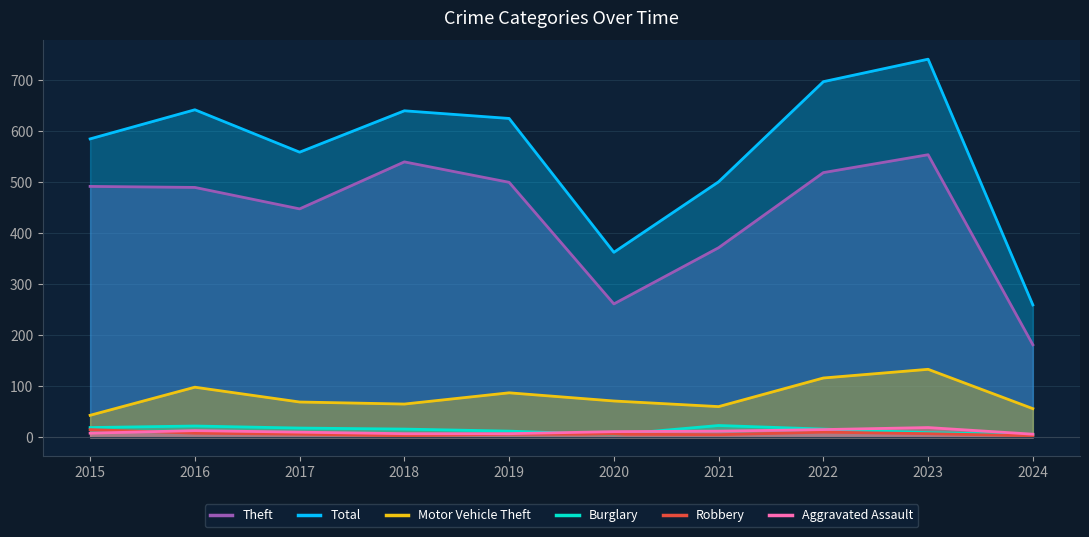

What are all the series names shown in the legend?

Theft, Total, Motor Vehicle Theft, Burglary, Robbery, Aggravated Assault